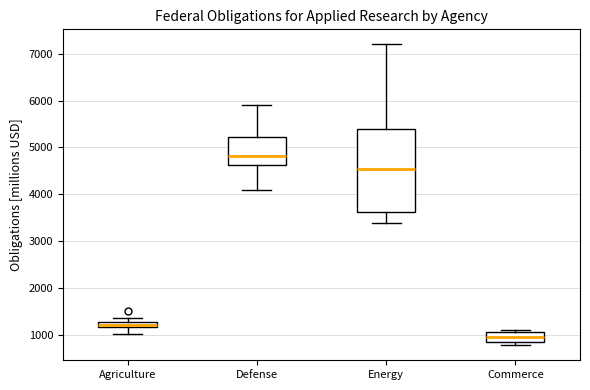

Which box is the tallest, from its lower edge to its upper edge?

Energy